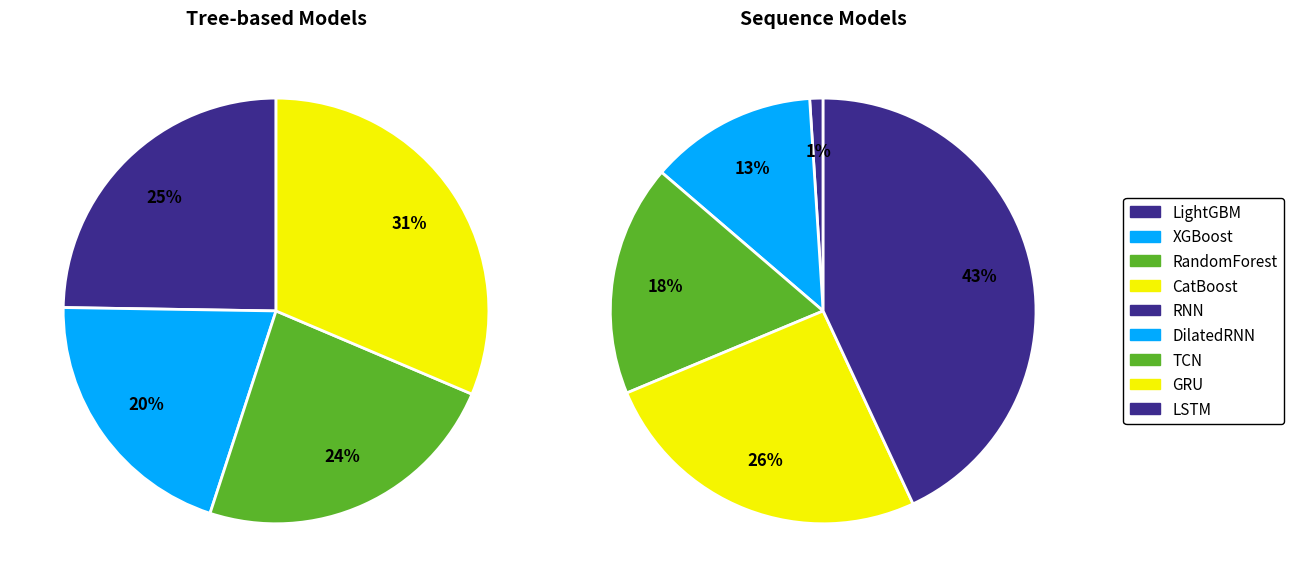

What percentage do GRU and DilatedRNN together represent?

38.3%